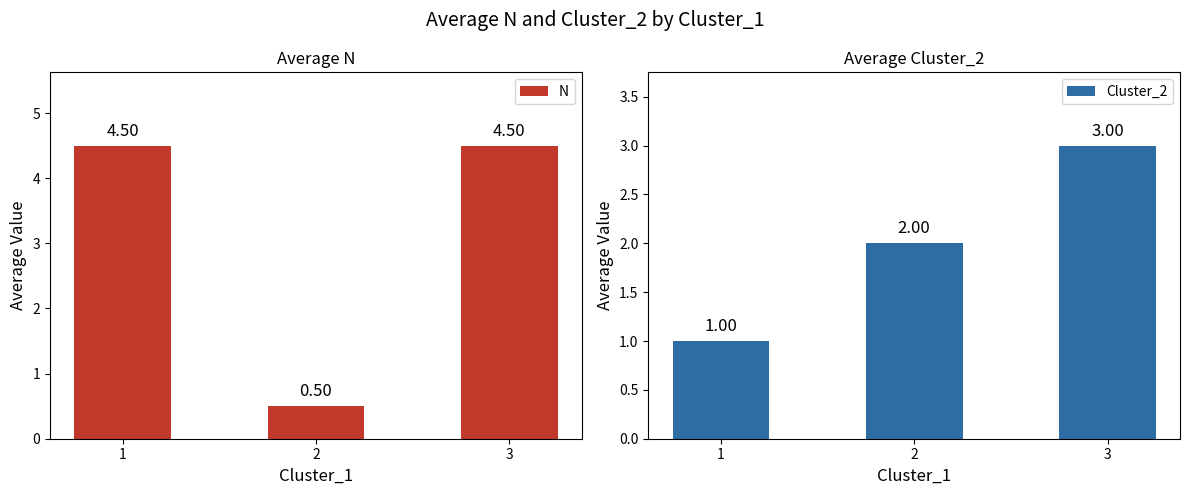

What is the difference between the highest and lowest values at 3?

1.5